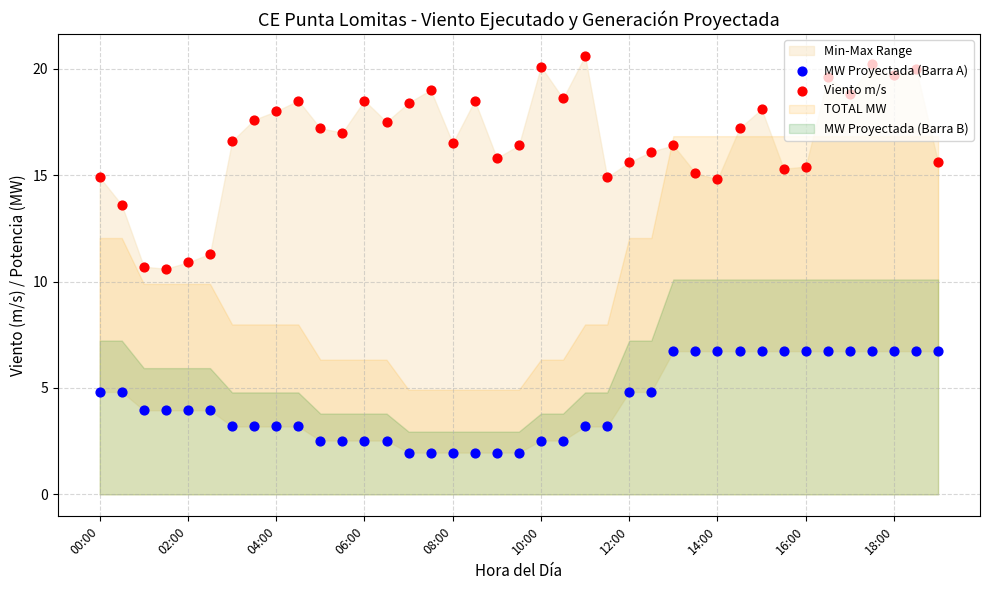

At which category is the sum across all series the highest?

35